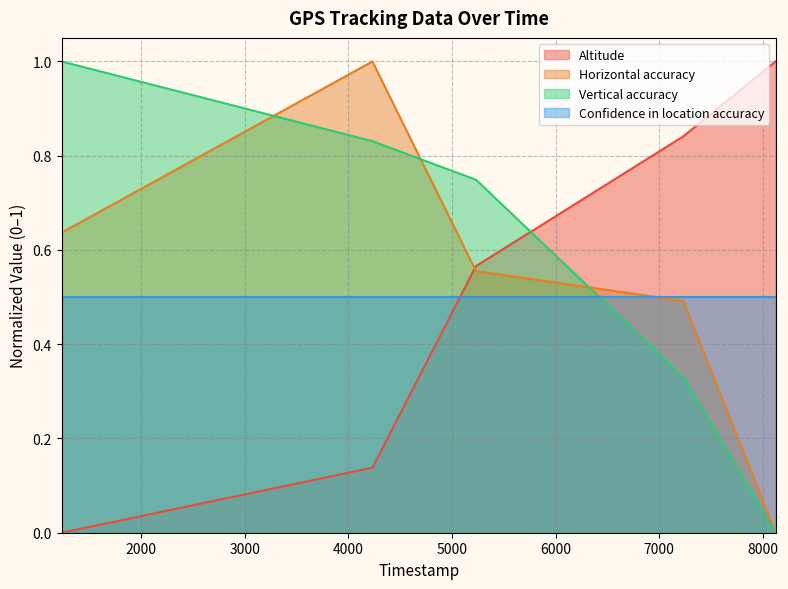

True or false: Vertical accuracy has more than 1 points higher than both neighbors.

False